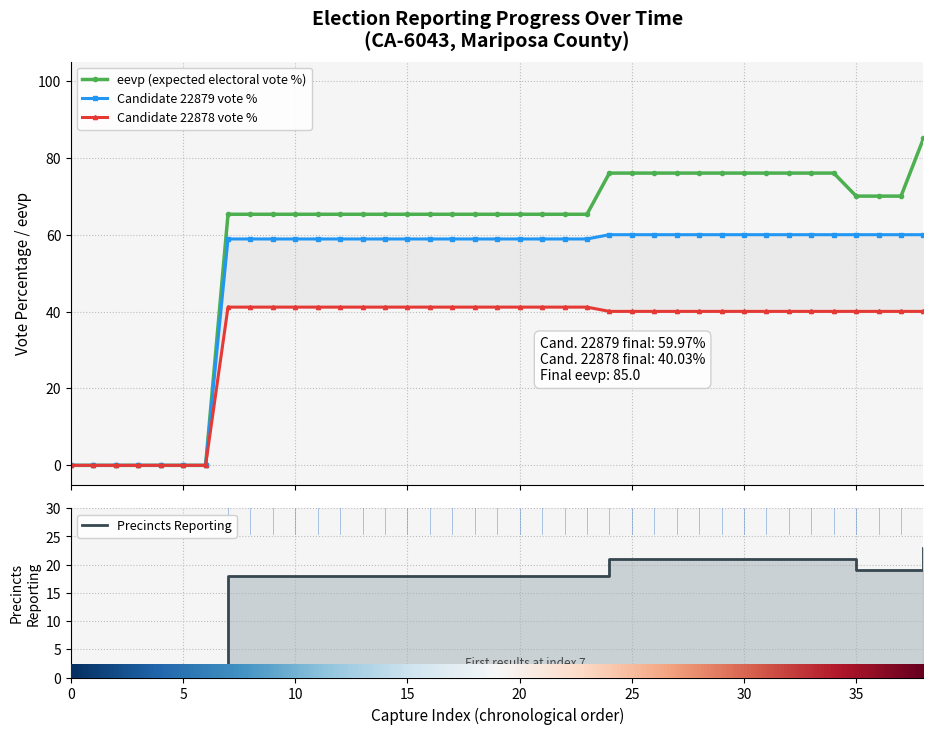

How many lines are shown in the chart?

4